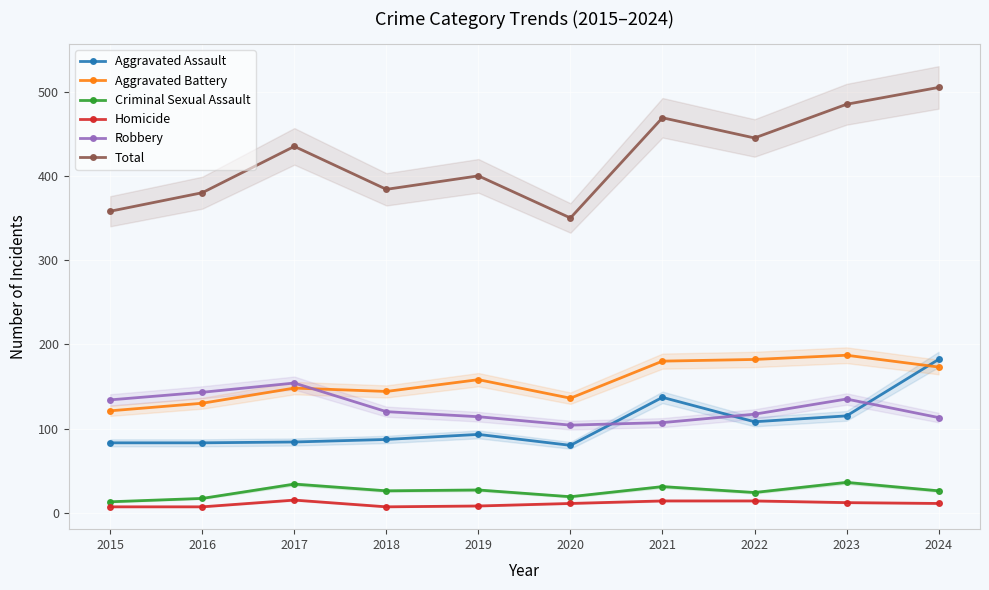

What is the total value across all series at 2017?

870